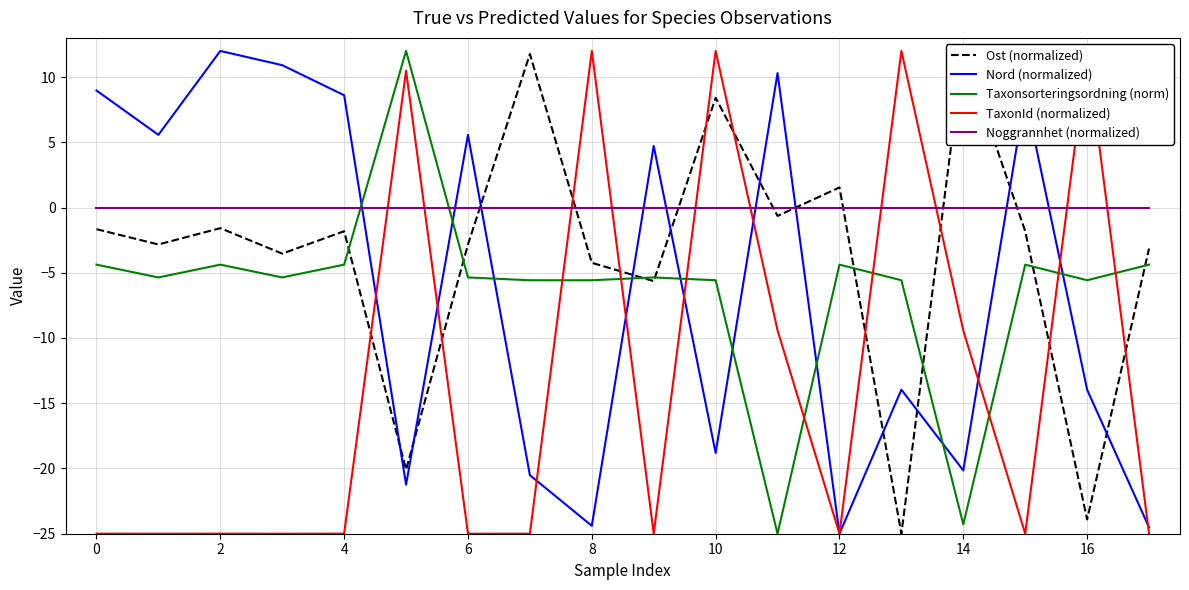

After their last crossing, which series has the higher values: Taxonsorteringsordning (norm) or Noggrannhet (normalized)?

Noggrannhet (normalized)